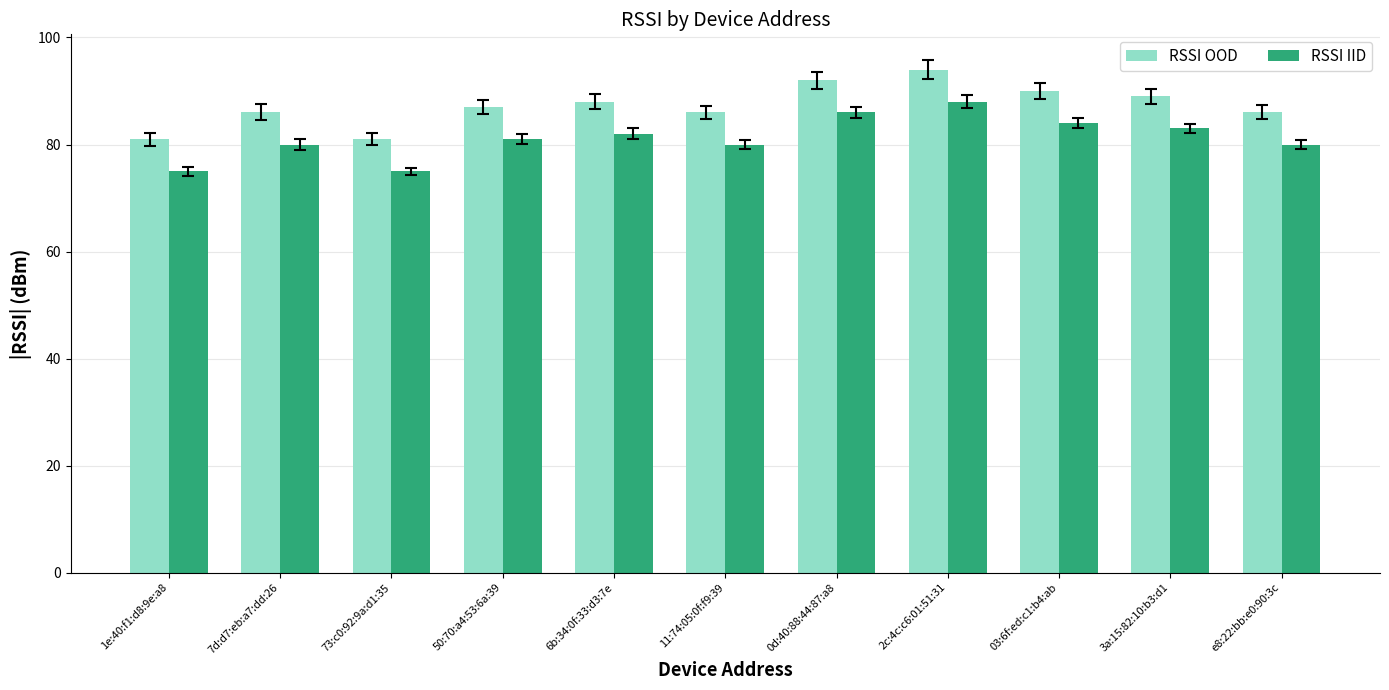

What are all the series names shown in the legend?

RSSI OOD, RSSI IID